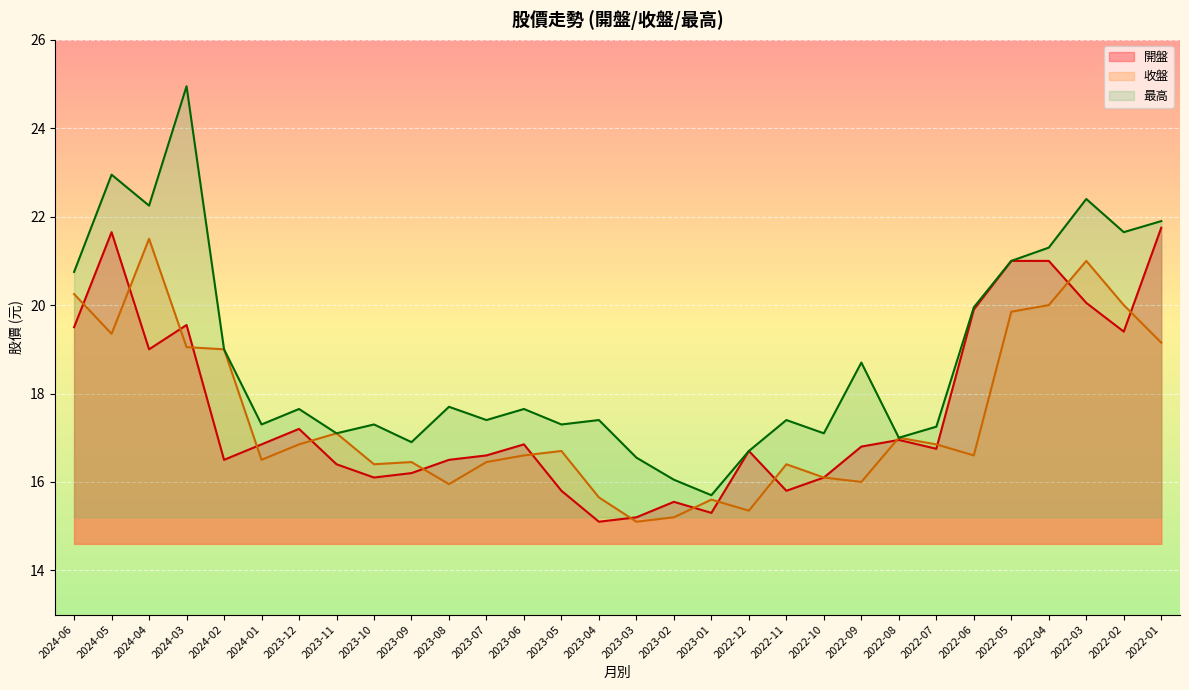

What is the average value of the 最高 series?

18.8